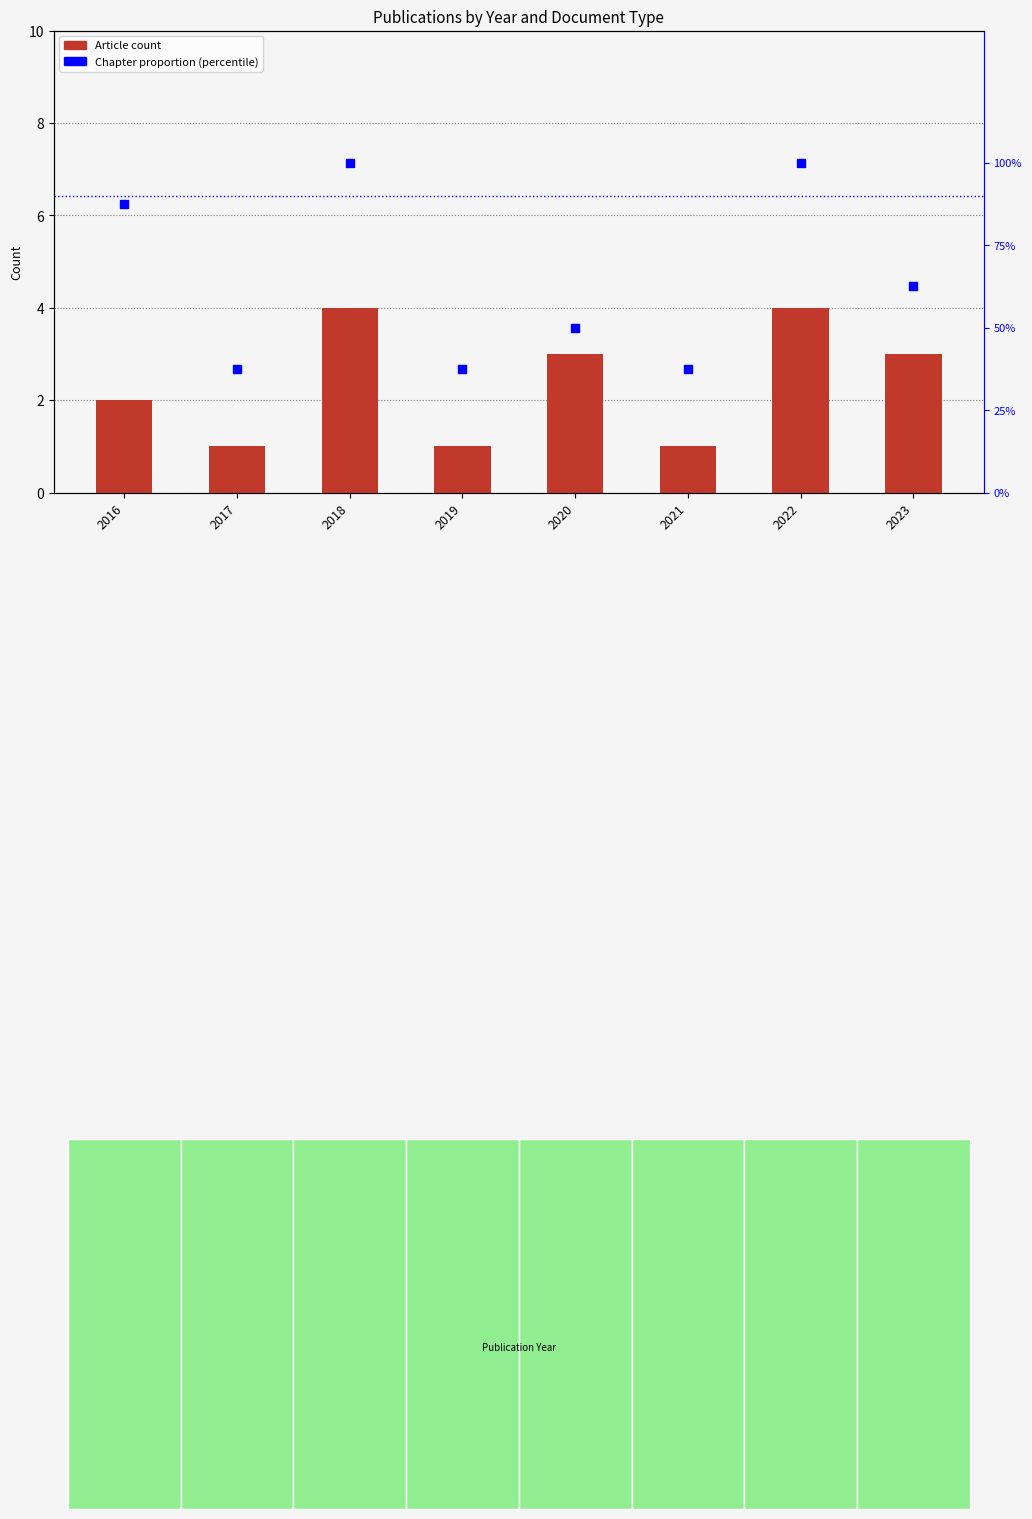

What is the total value across all series at 2017?

1.4